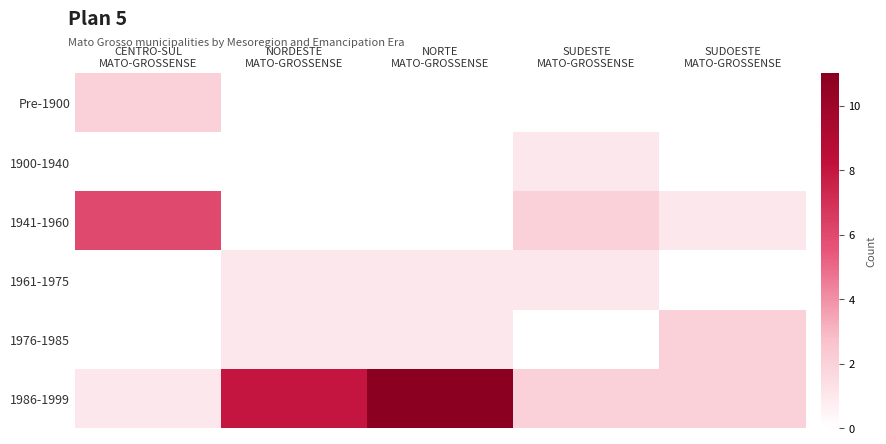

Between NORDESTE MATO-GROSSENSE and NORTE MATO-GROSSENSE, which series saw the biggest shift?

1986-1999